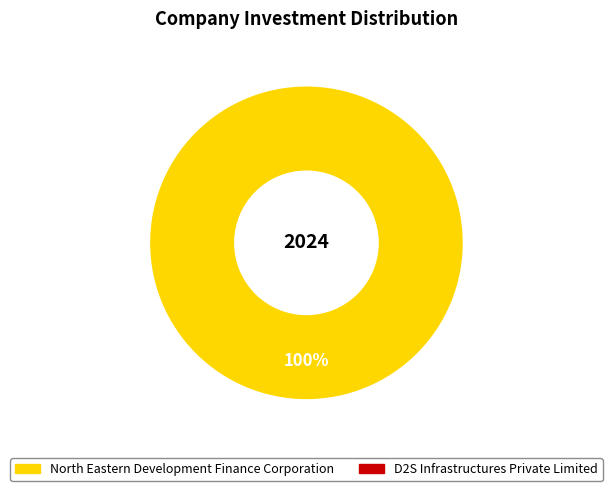

Is there any slice that represents more than half of the pie?

Yes